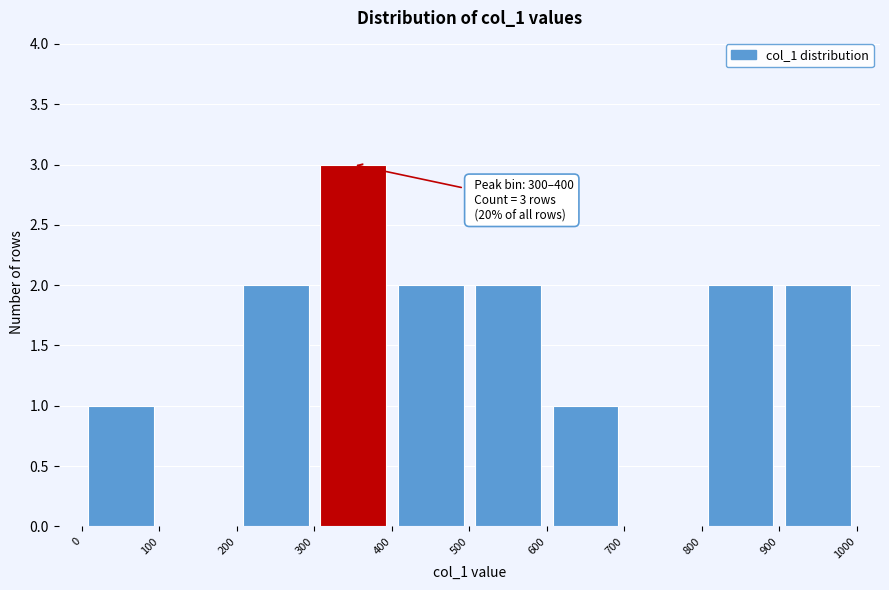

Over which range of the x-axis is the bar tallest?

300 to 400